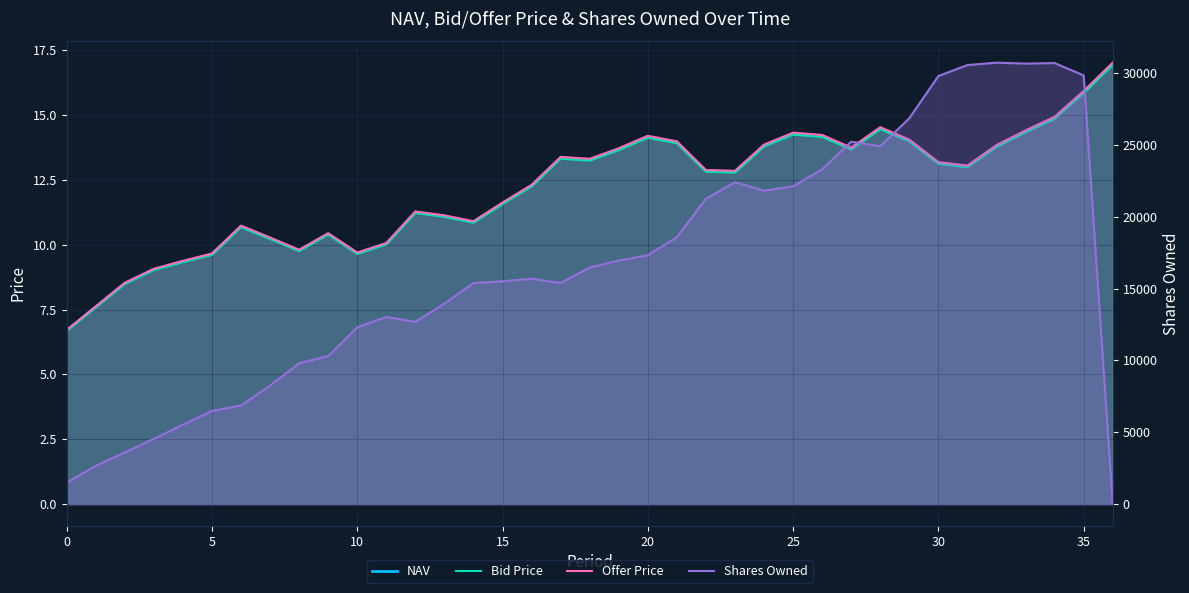

What is the sum of the NAV values at 9 and 31?

23.4